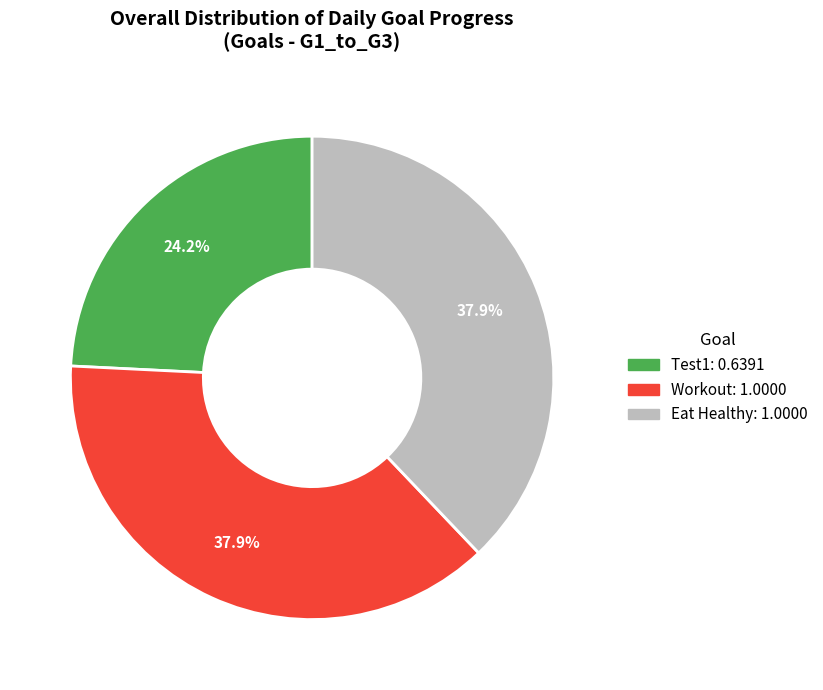

Which category has the smallest portion of the pie?

Test1